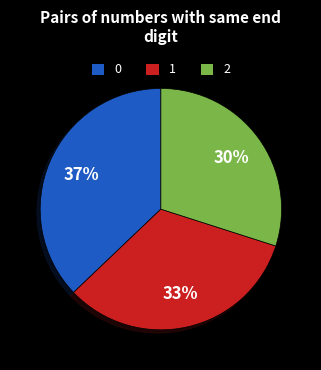

What is the ratio of the value at 2 to the value at 0?

0.8